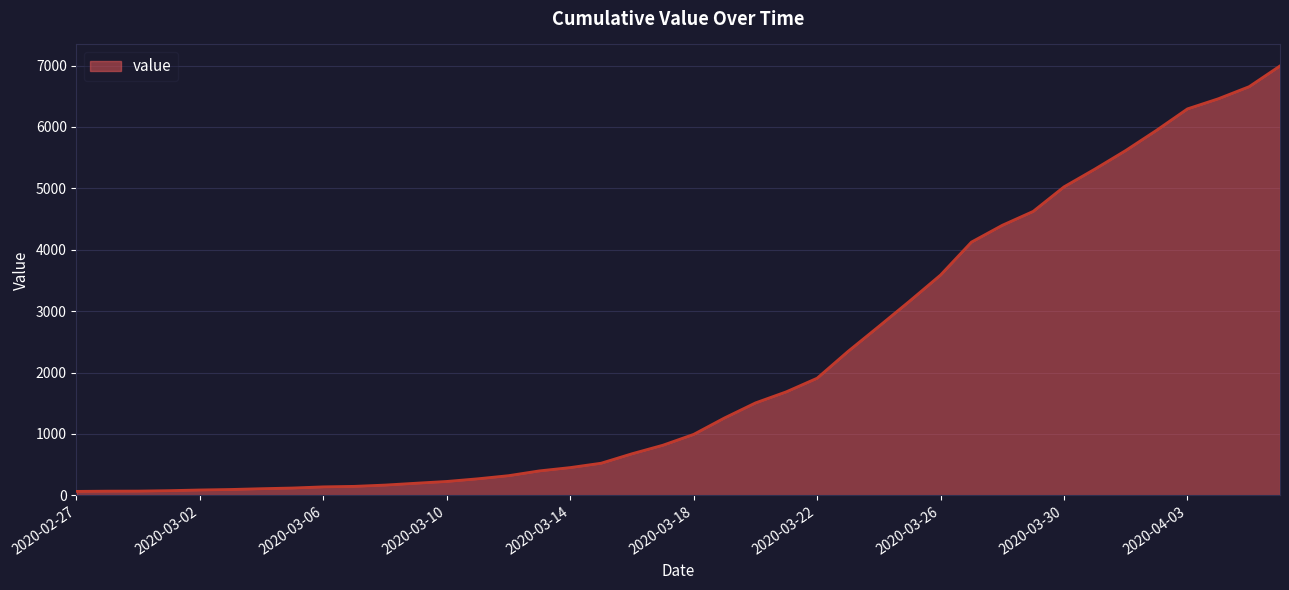

What is the greatest value displayed?

6995